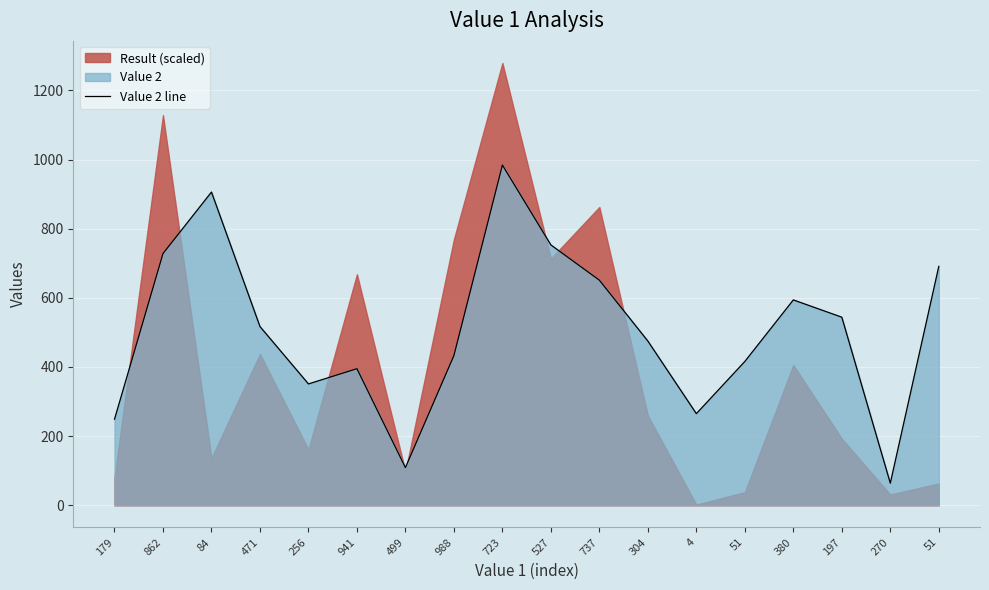

How many lines are shown in the chart?

1